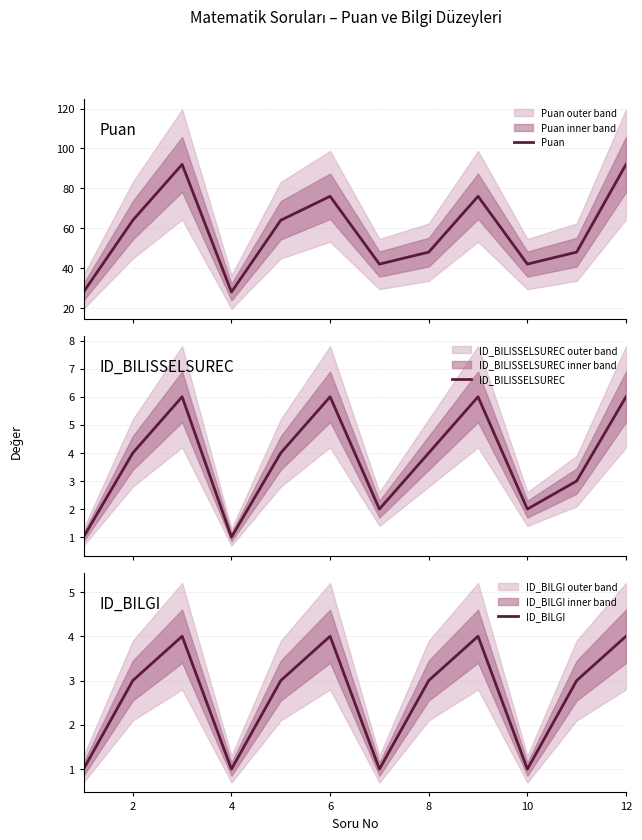

What is the greatest value displayed?

92